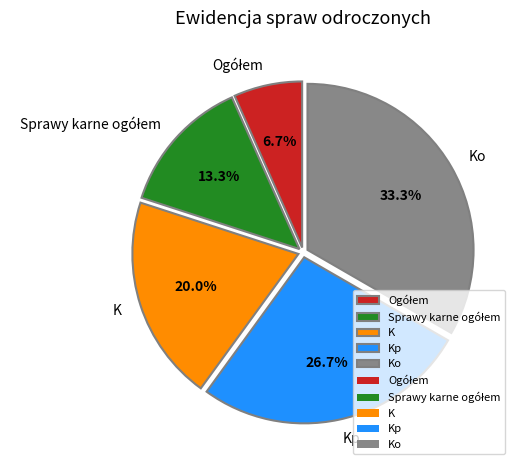

Between Kp and Ko, which is larger?

Ko